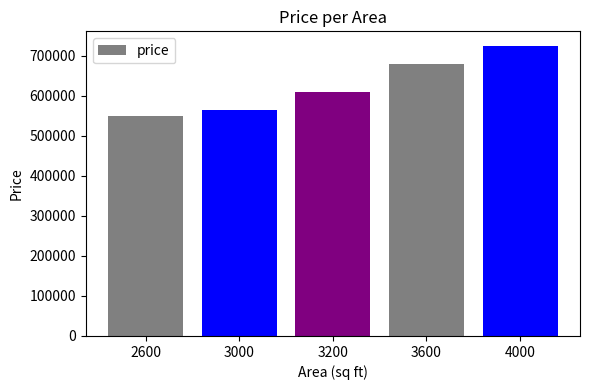

What is the ratio of the value at 3200 to the value at 2600?

1.1